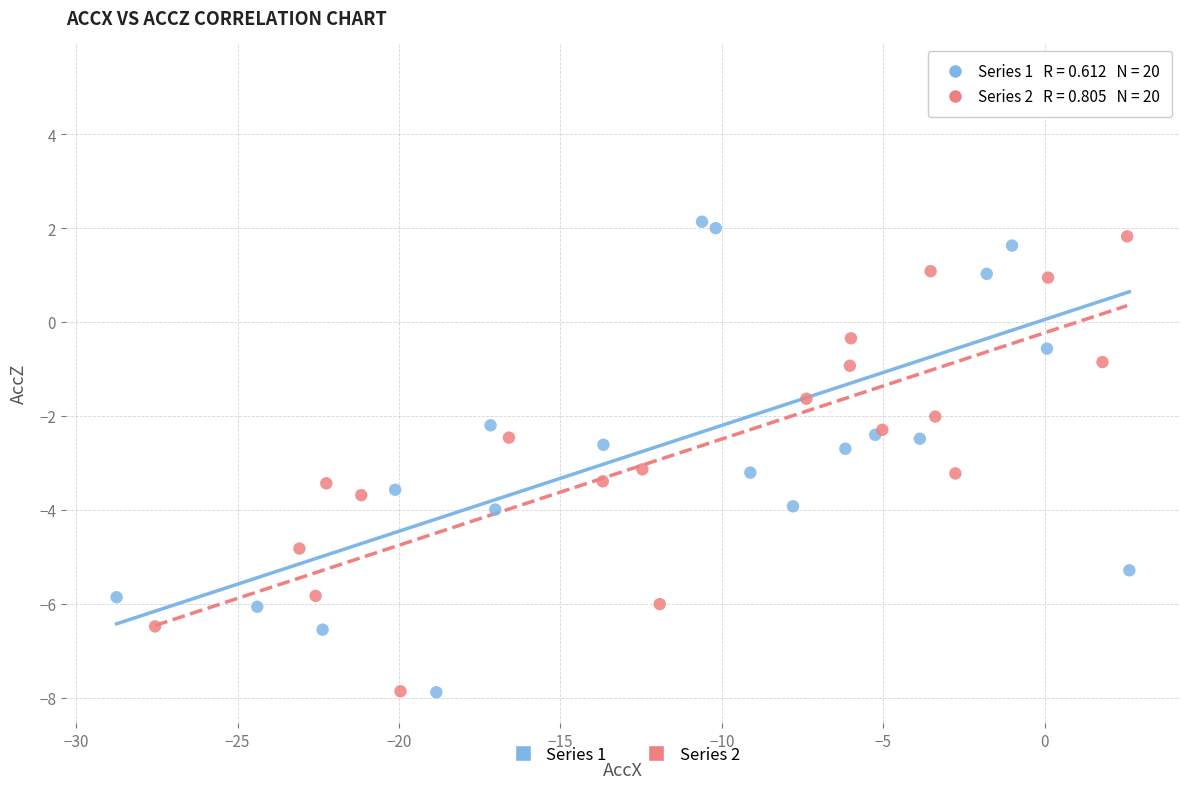

Which series has the widest spread of Y values?

Series 1